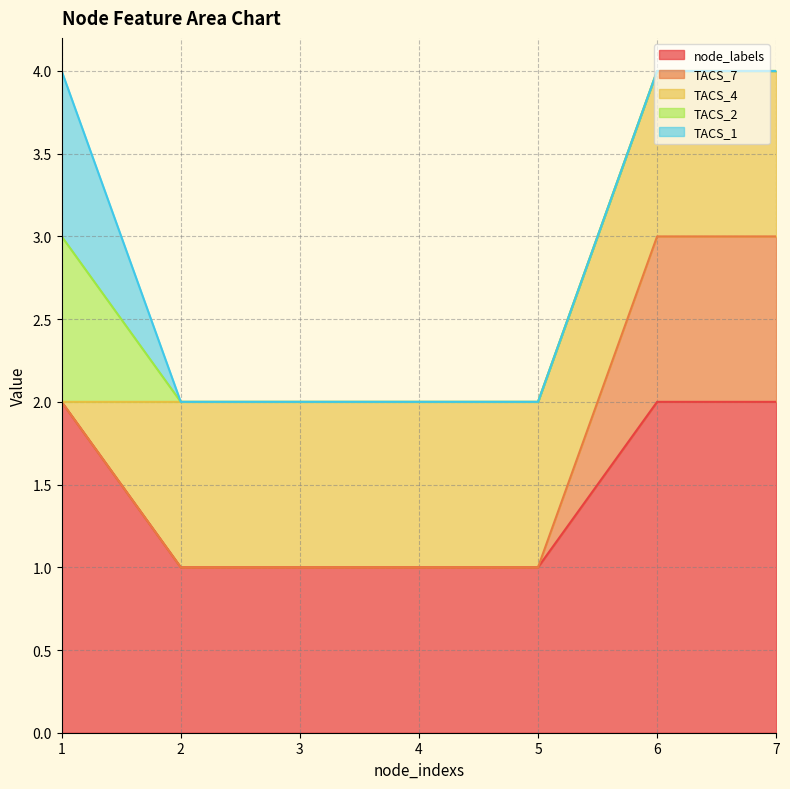

Which series has the largest range (max minus min)?

node_labels